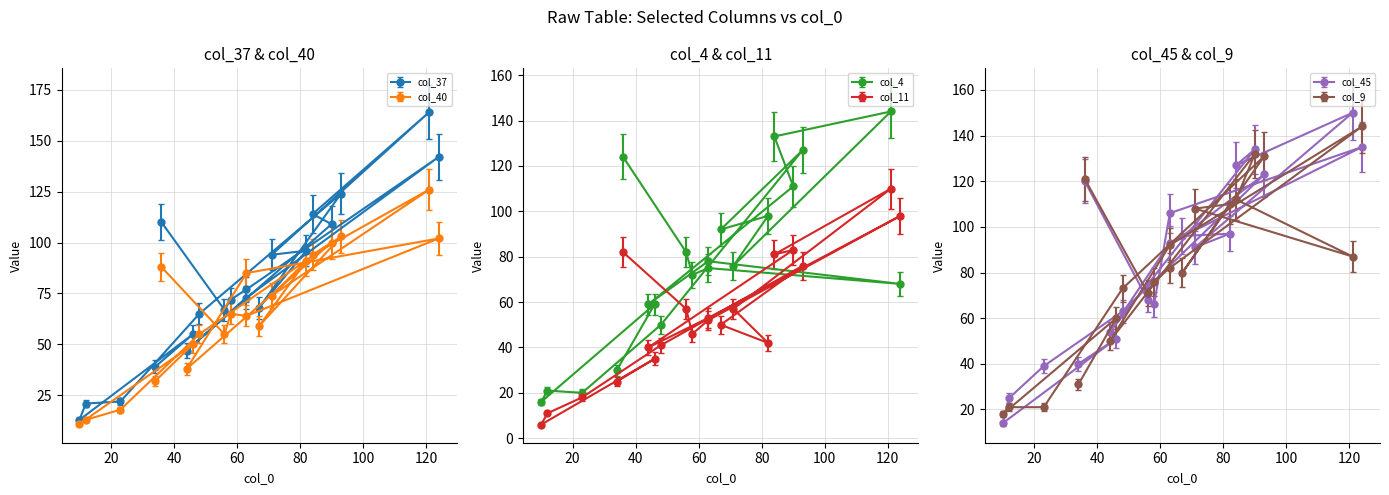

Reading left to right, list all the values displayed in this chart.

col_37: 110	67	72	77	142	73	47	109	114	164	94	96	68	124	65	22	21	13	55	39
col_40: 88	55	65	64	102	85	38	100	94	126	74	91	59	103	55	18	13	11	50	32
col_4: 124	82	72	75	68	78	59	111	133	144	76	98	92	127	50	20	21	16	59	30
col_11: 82	57	46	52	98	53	40	83	81	110	57	42	50	76	41	18	11	6	35	25
col_45: 120	68	66	106	135	93	54	134	127	150	91	97	96	123	63	39	25	14	51	40
col_9: 121	71	76	82	144	92	50	132	112	87	108	110	80	131	73	21	21	18	60	31